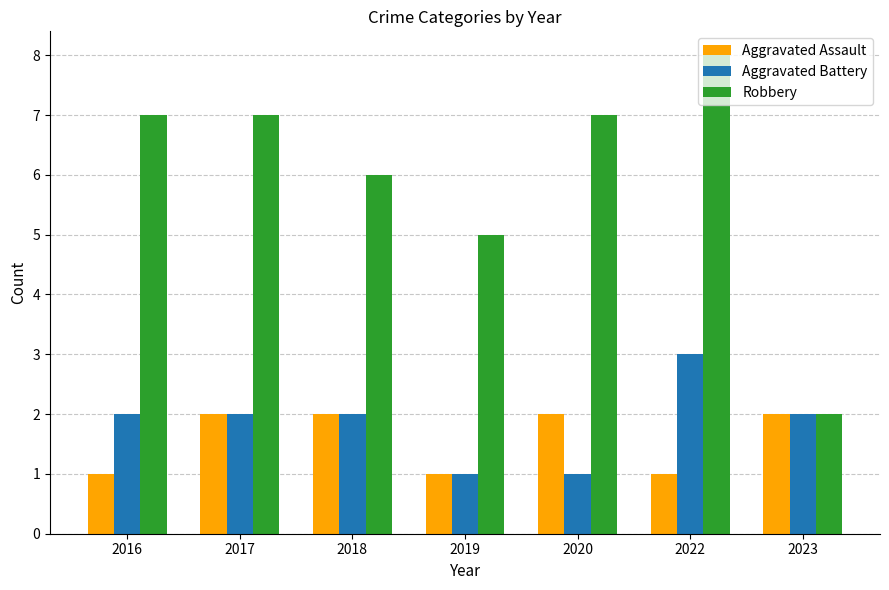

At which category does the chart reach its peak across all series?

2022